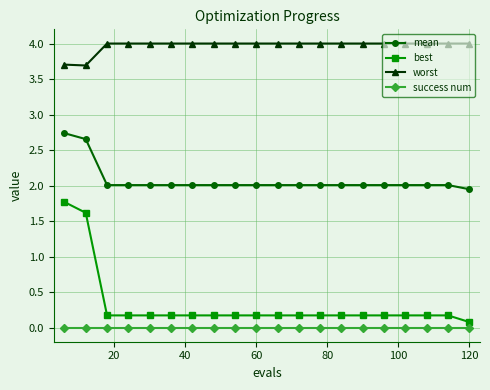

Which series has the widest spread of values?

best